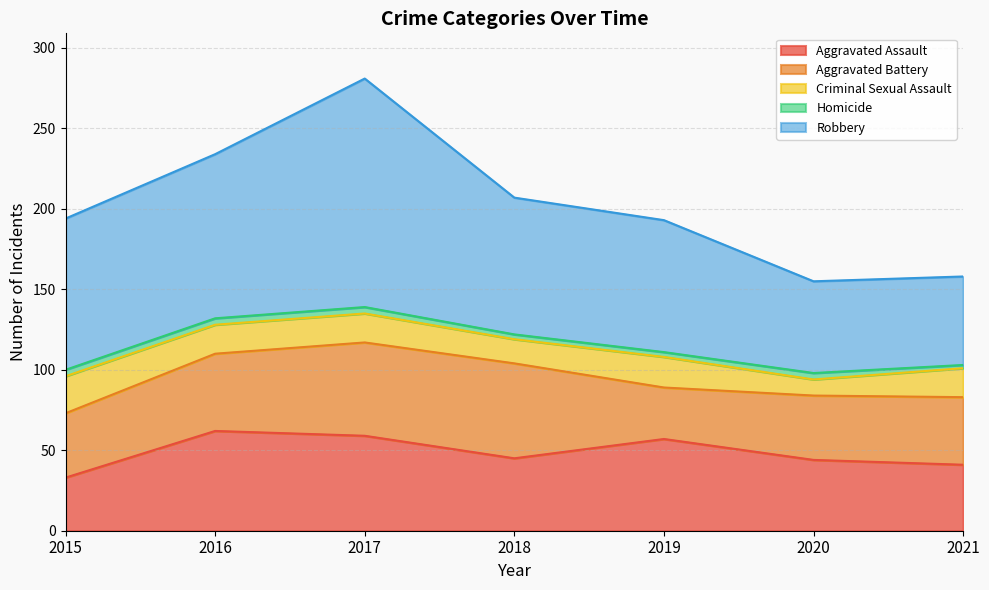

What is the value of the Criminal Sexual Assault point at the 2nd from the left?

18